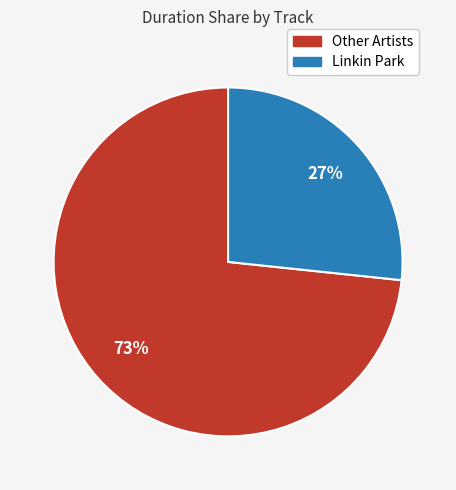

How many segments does this pie chart have?

2